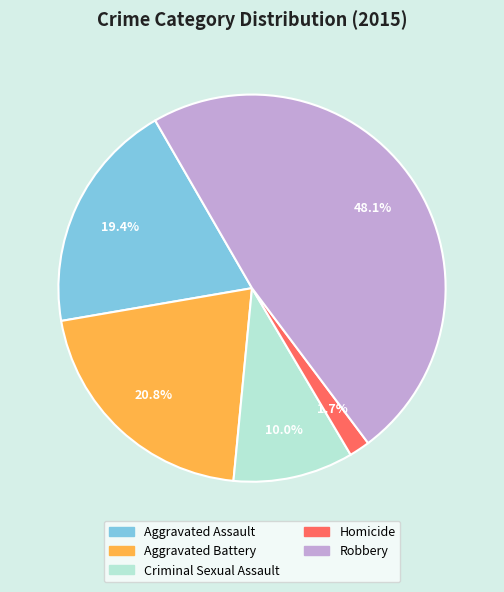

Is it true that Aggravated Assault is 19% of the pie?

True